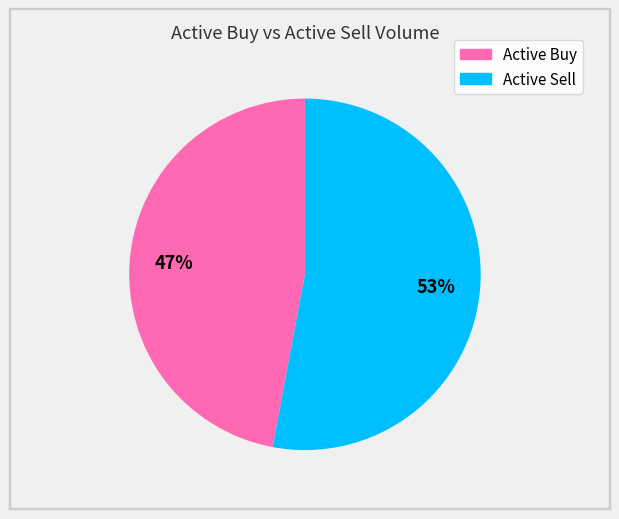

To the nearest percent, what is the difference between the largest and smallest slice percentages?

6%